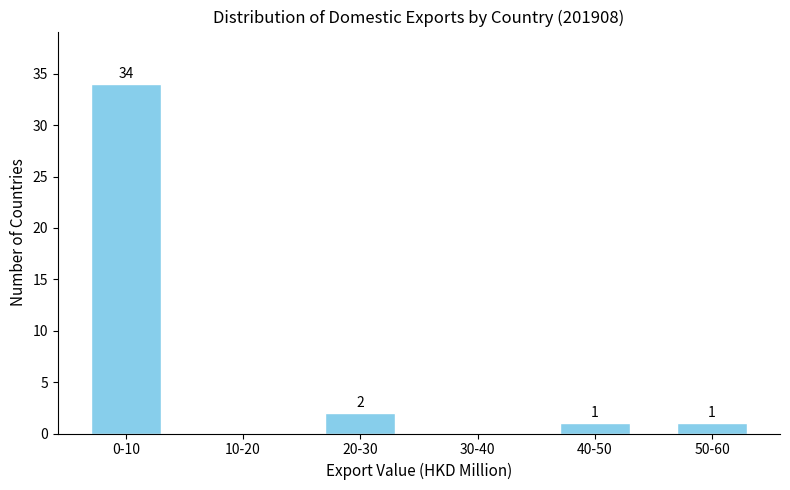

Reading left to right, what are all the values shown in this chart?

0-10=34	10-20=0	20-30=2	30-40=0	40-50=1	50-60=1